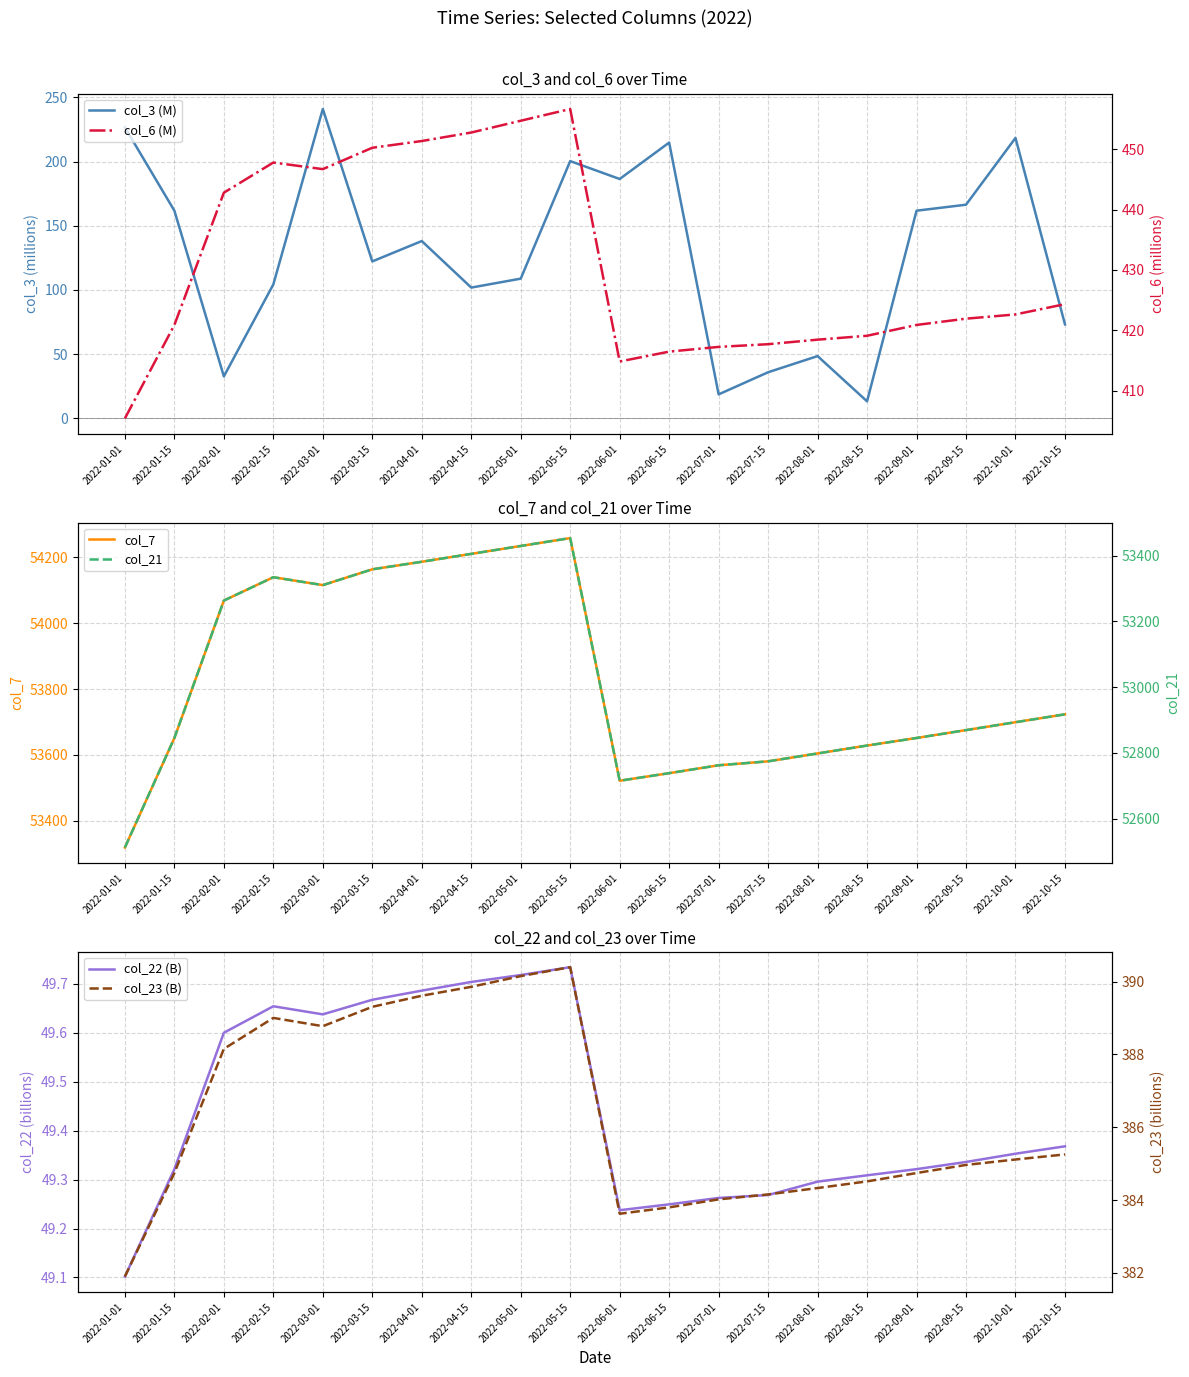

Rank the series at 2022-06-15 from highest to lowest value.

col_7, col_21, col_6 (M), col_23 (B), col_3 (M), col_22 (B)